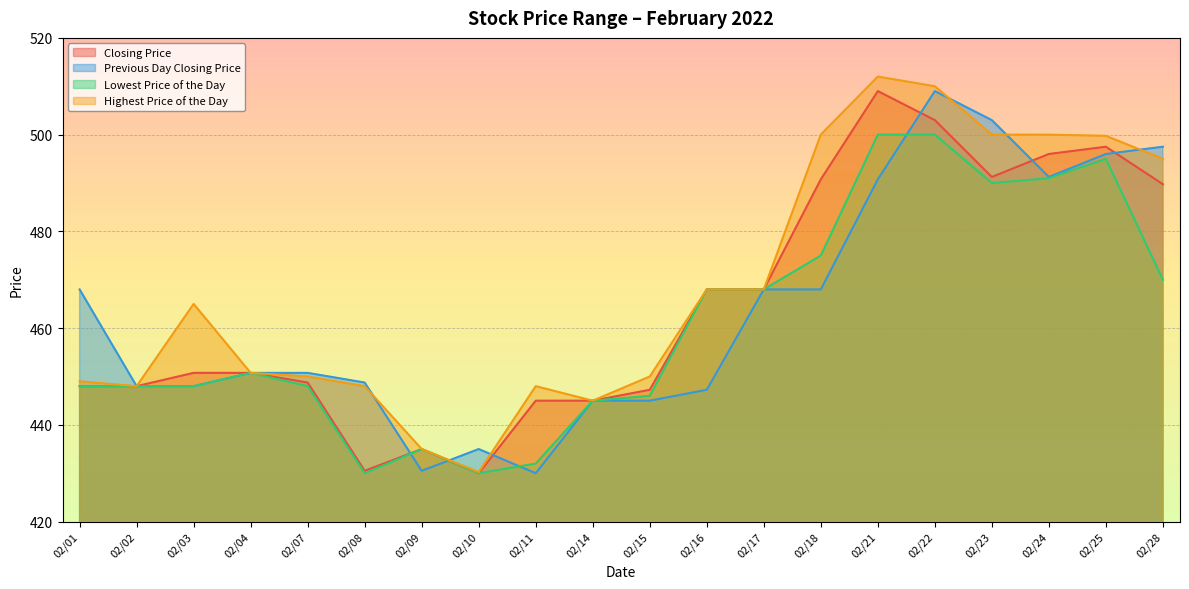

What is the greatest value displayed?

512.0